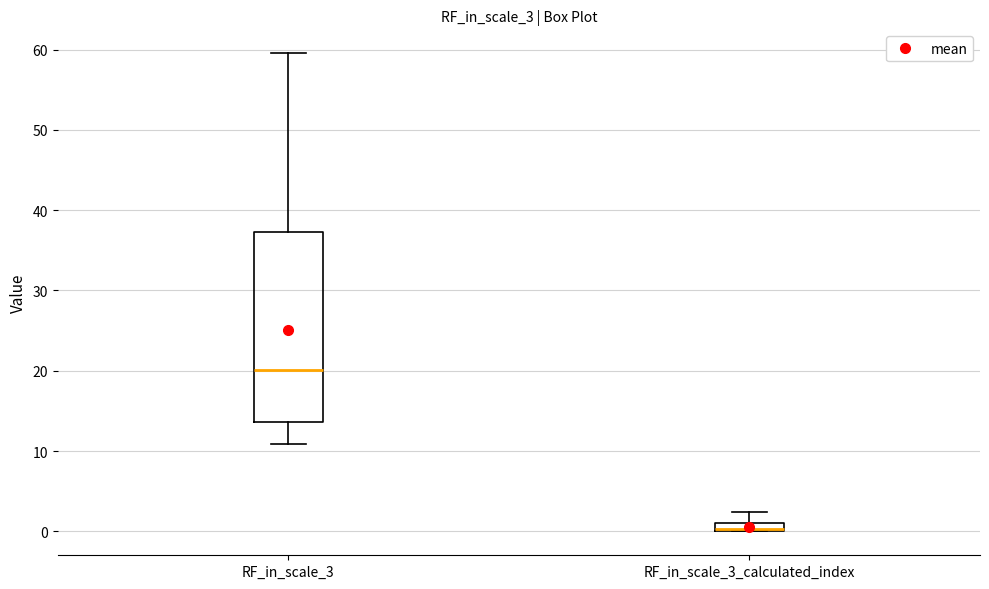

Where is the lower edge of the box for RF_in_scale_3 on the y-axis? The values are not printed on the chart, so give them approximately, as read against the axis.

14